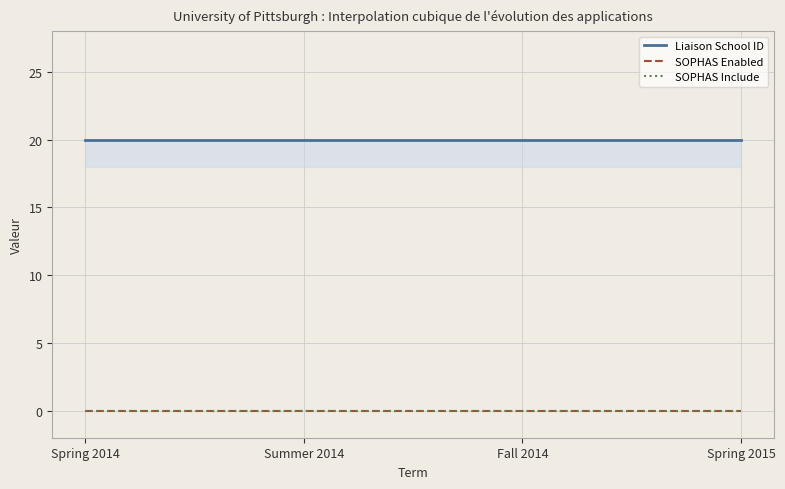

Does the chart display data point markers on the line(s)?

No